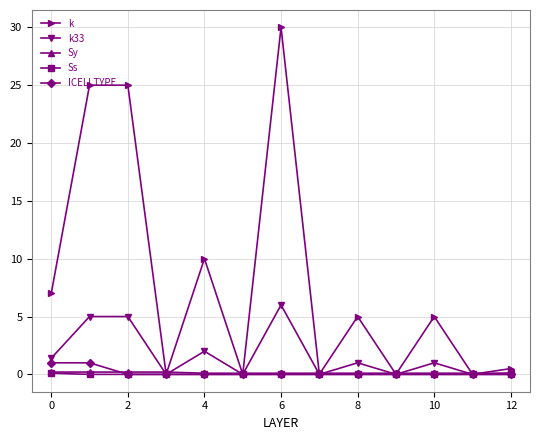

Which series has the largest total across all categories?

k